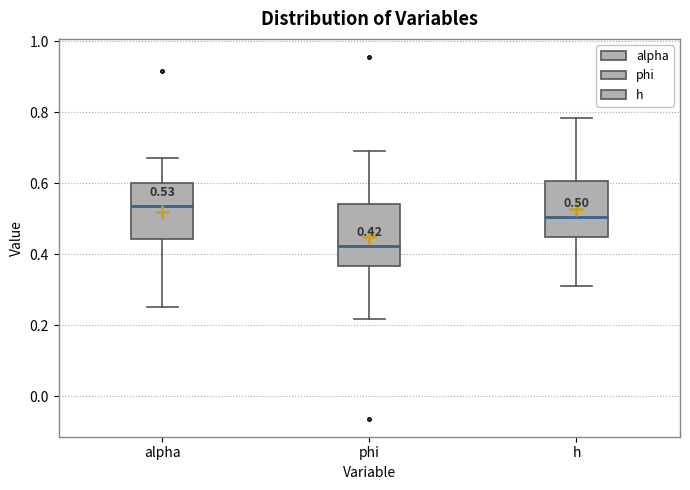

Which box has the highest median line?

alpha